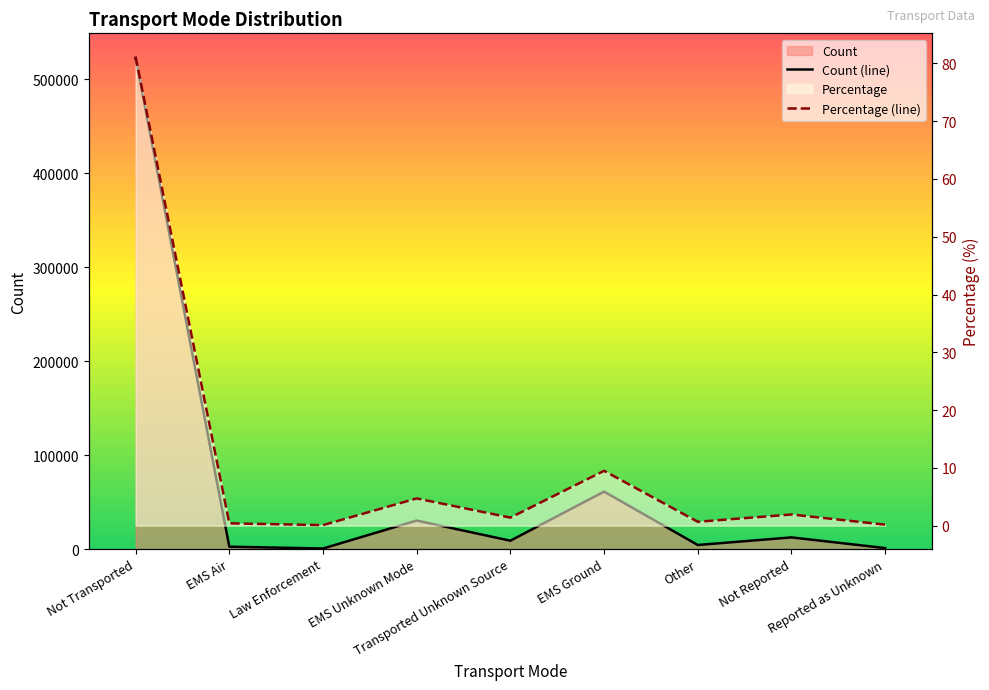

What is the difference between the Count (line) values at Other and Not Reported?

8106.0